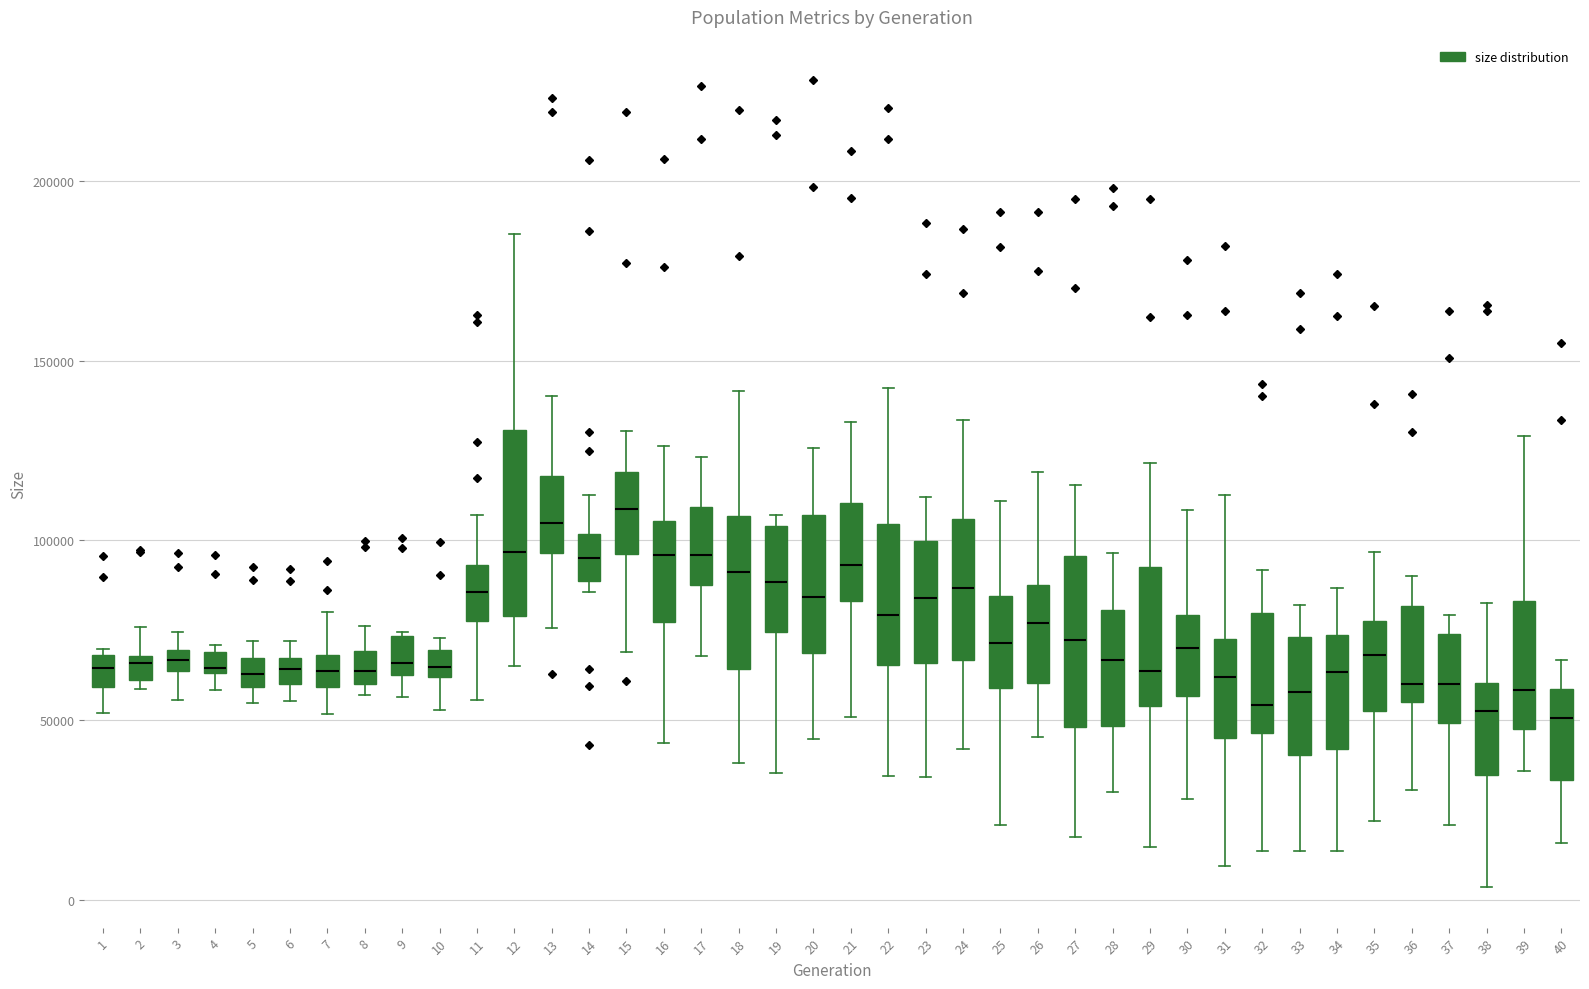

Where is the upper edge of the box at x = 25 on the y-axis? The values are not printed on the chart, so give them approximately, as read against the axis.

85000